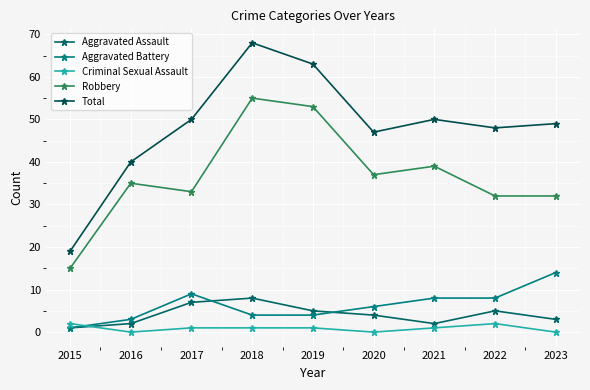

At how many categories does at least one series exceed 48?

5